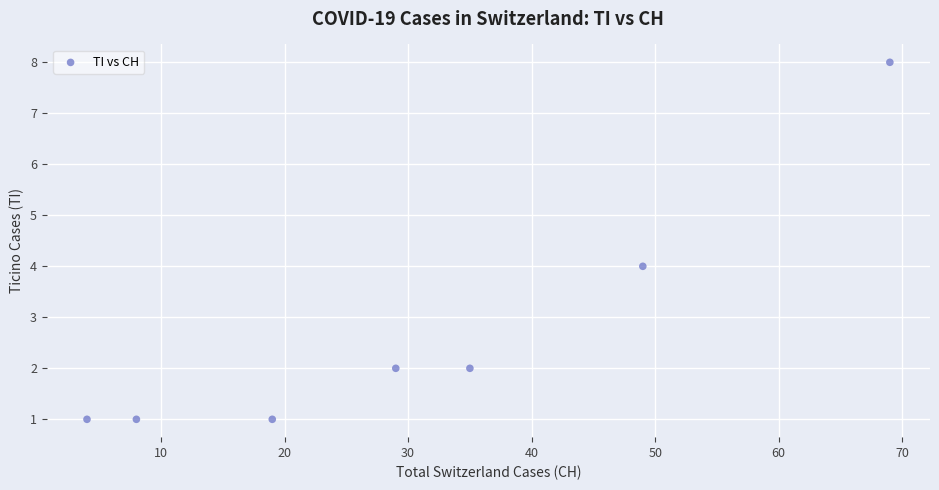

What is the range of Y values (max minus min)?

7